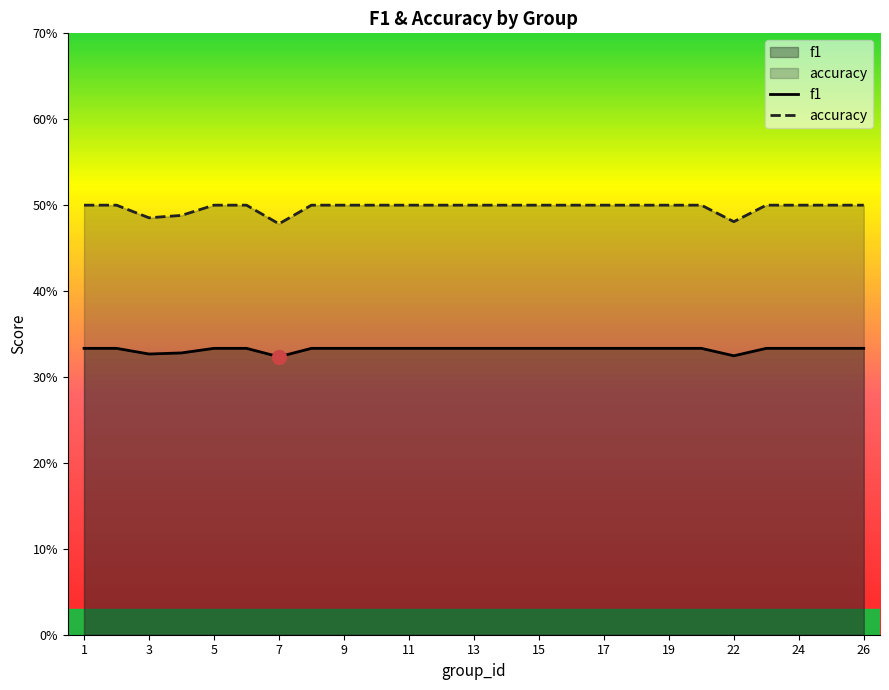

Count the number of data series in this chart.

2